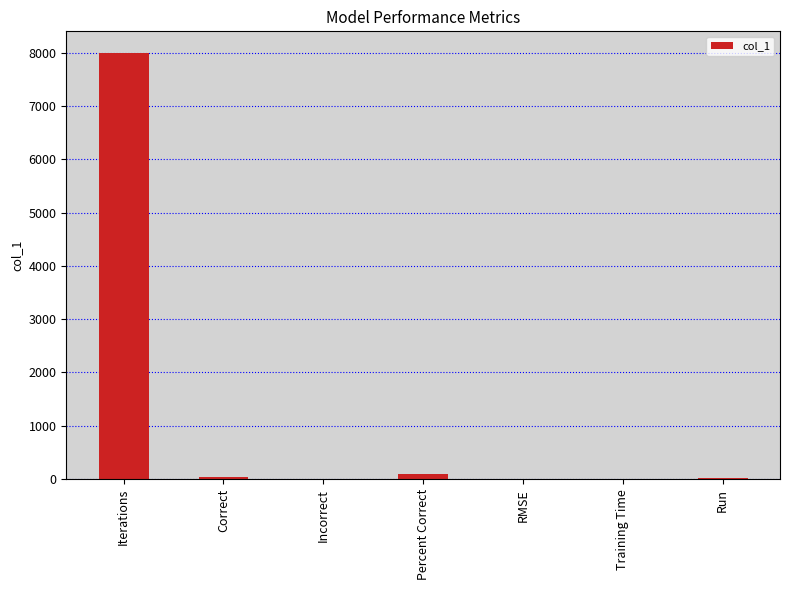

How many categories are shown in the chart?

7